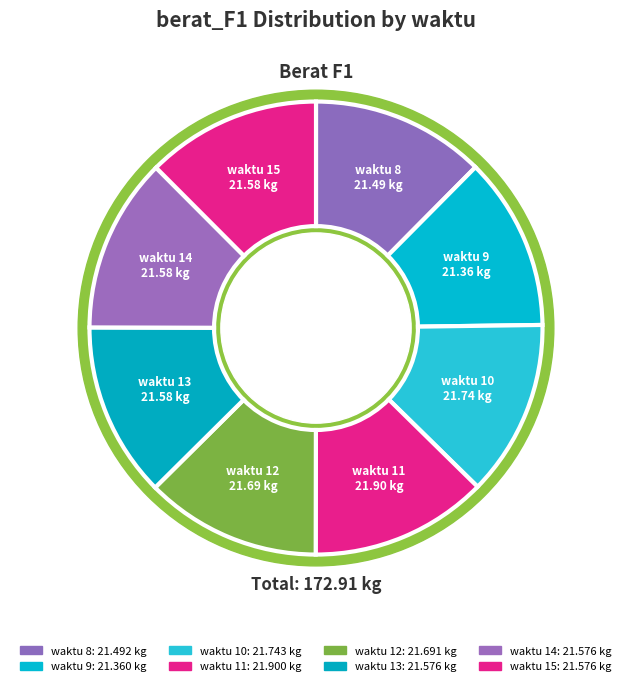

How many segments does this pie chart have?

8